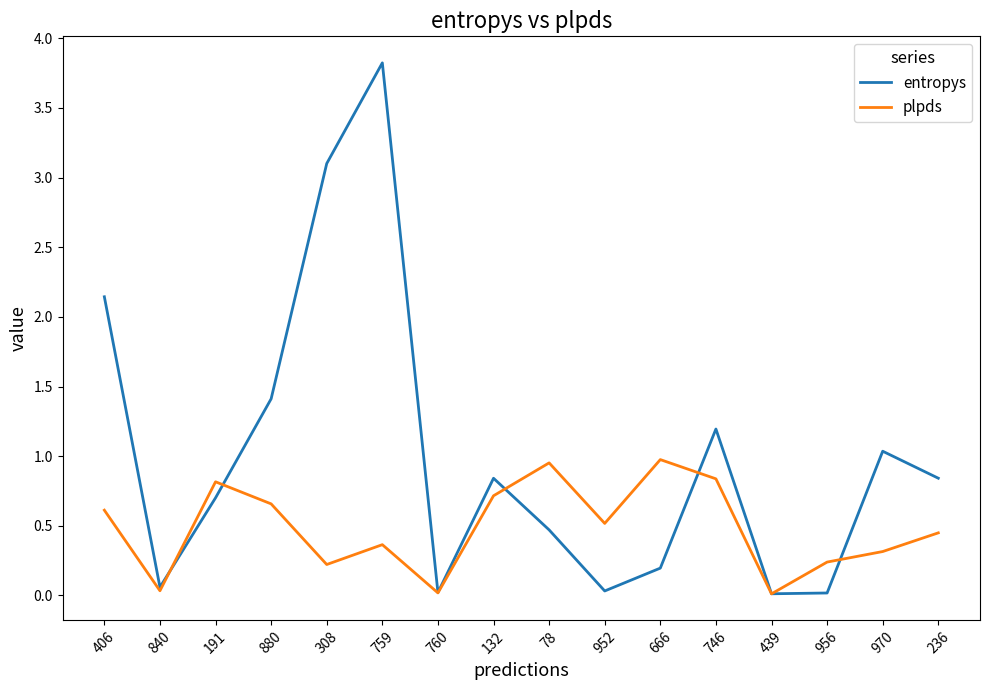

Which label corresponds to the largest value in the chart?

759